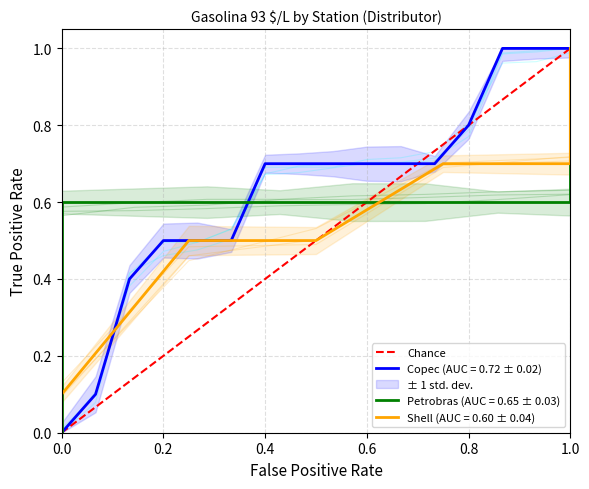

What is the difference between the maximum and minimum values?

1